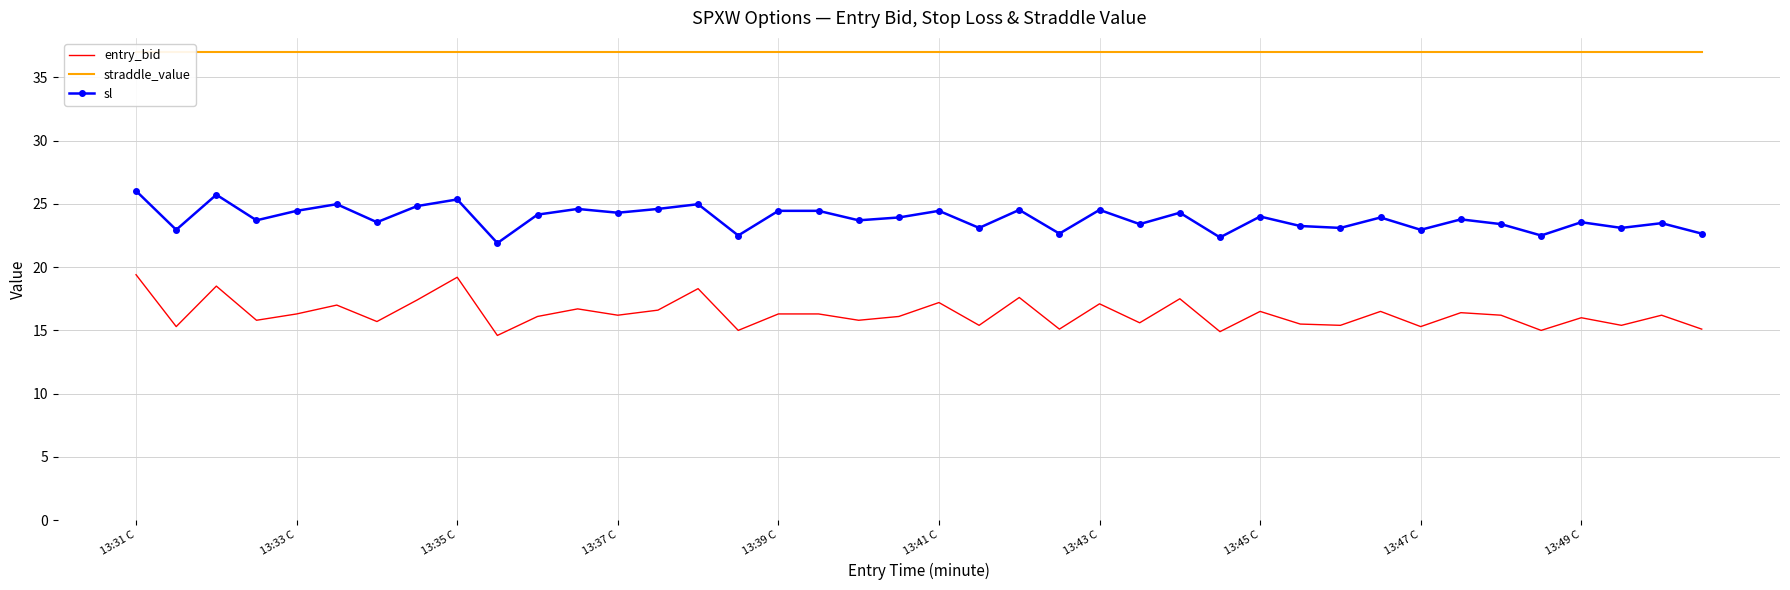

The sl series shows 24.4 at 13:41 C. True or false?

True